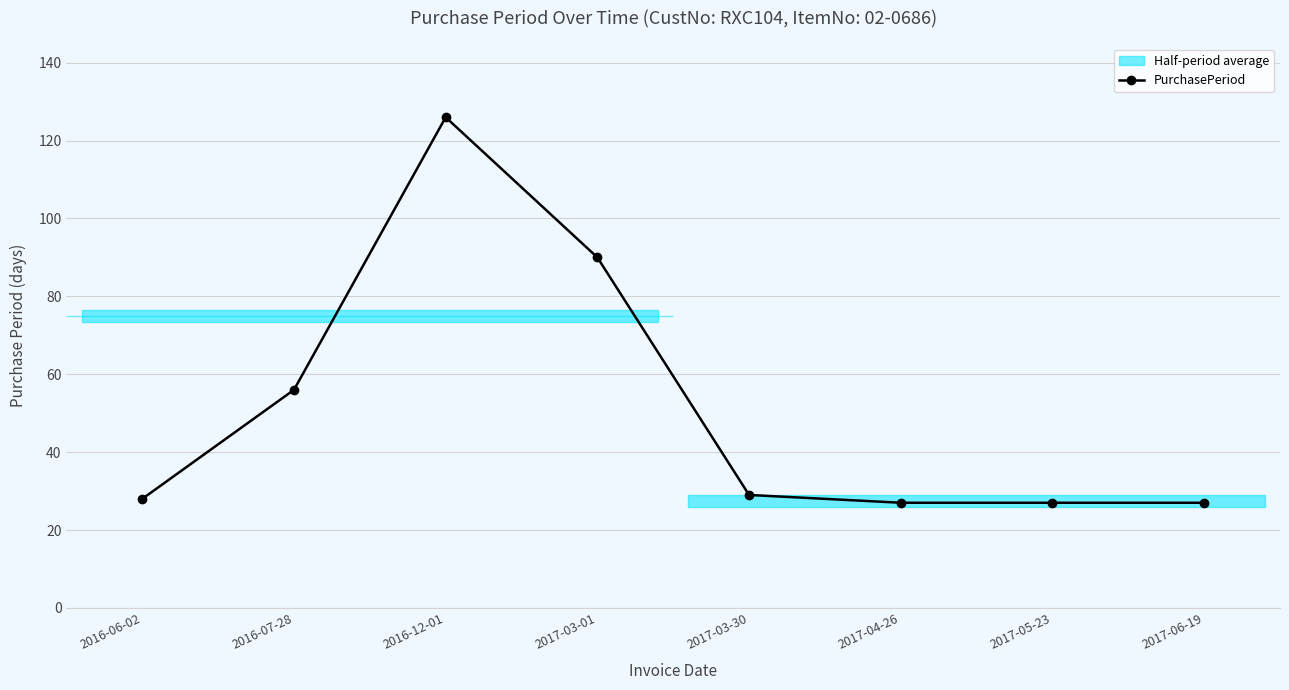

What is the maximum value shown in the chart?

126